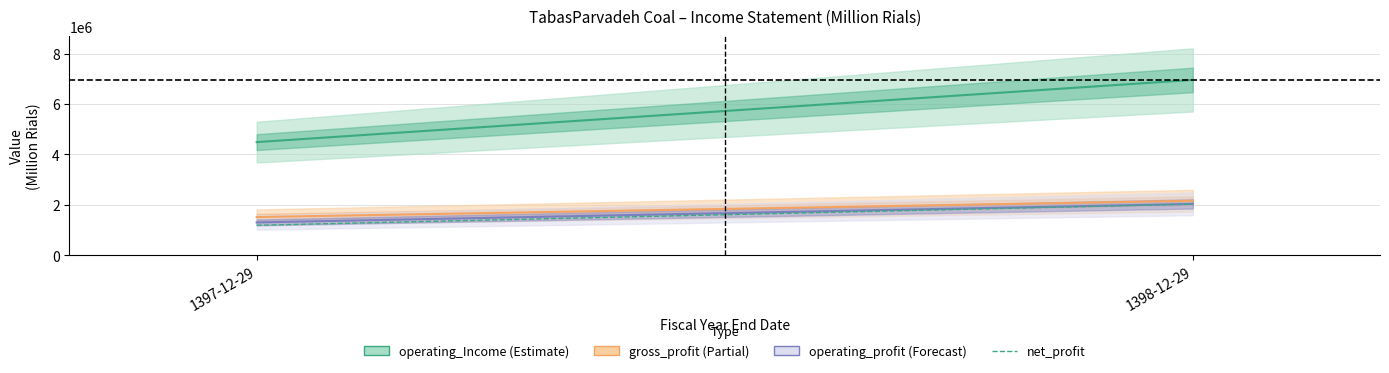

How many lines are shown in the chart?

4